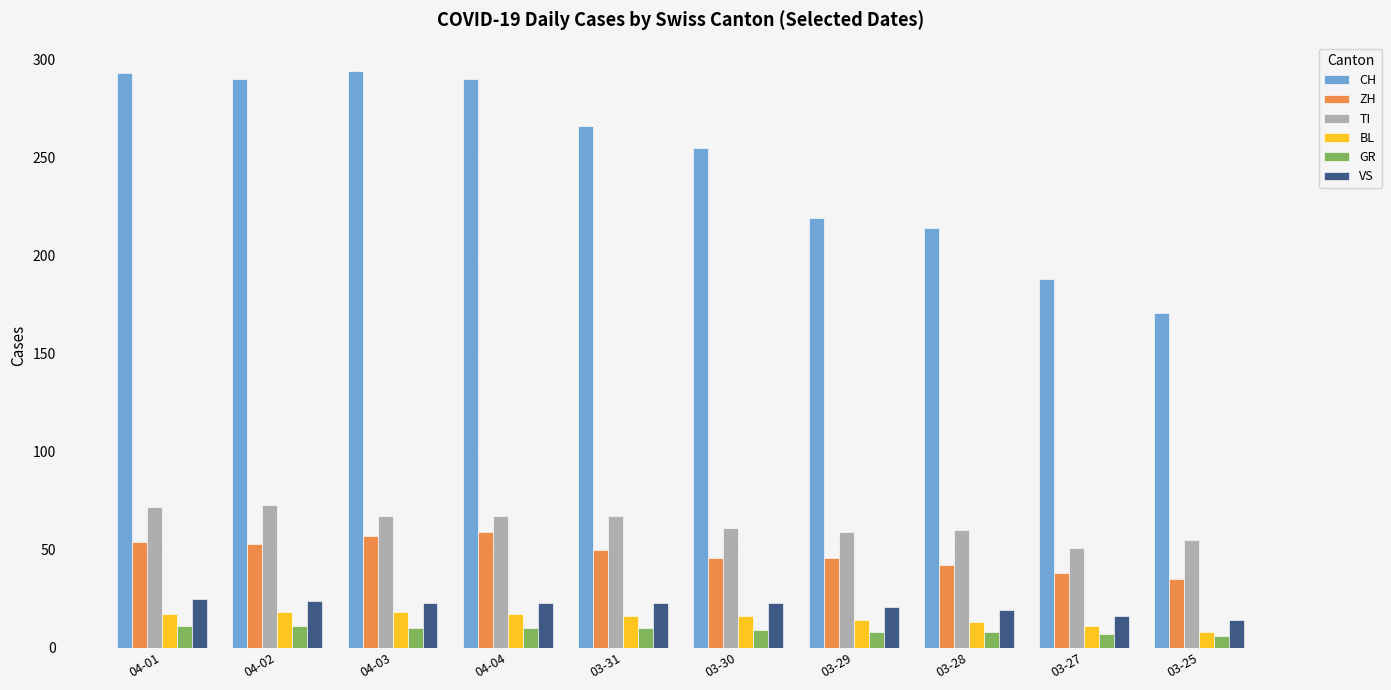

Rank the series by their maximum value, from highest to lowest.

CH, TI, ZH, VS, BL, GR